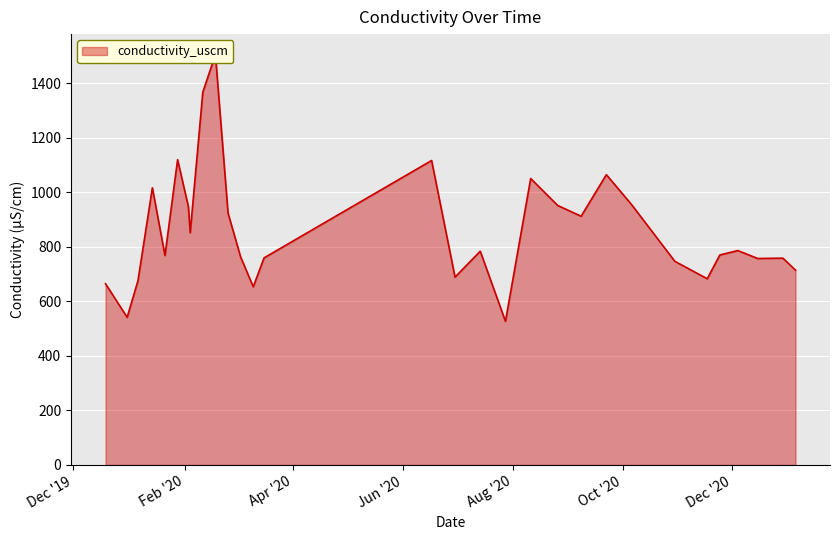

What is the change in value from 2020-02-03 to 2020-09-08?

-34.9